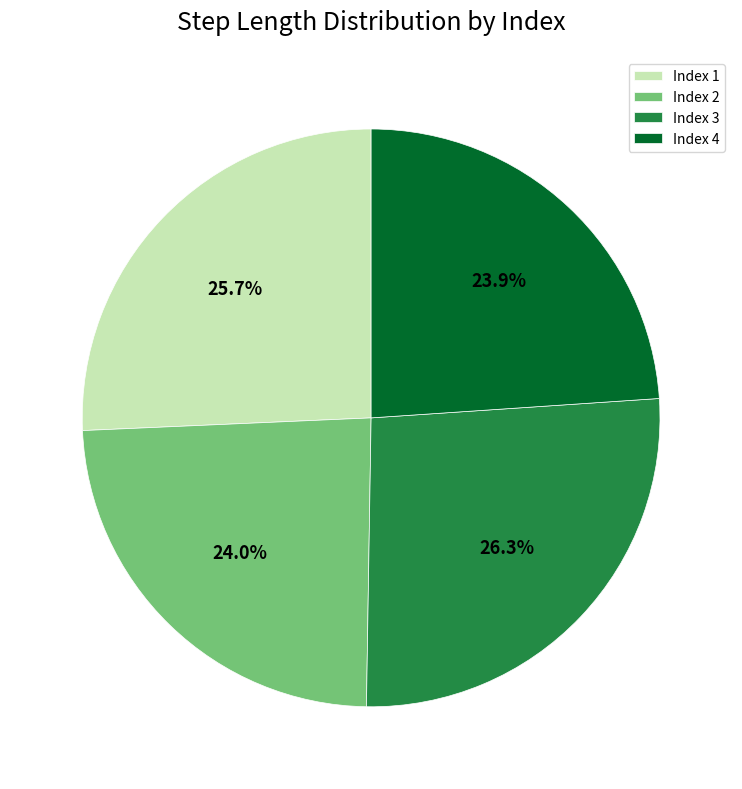

Which slice is the largest?

Index 3